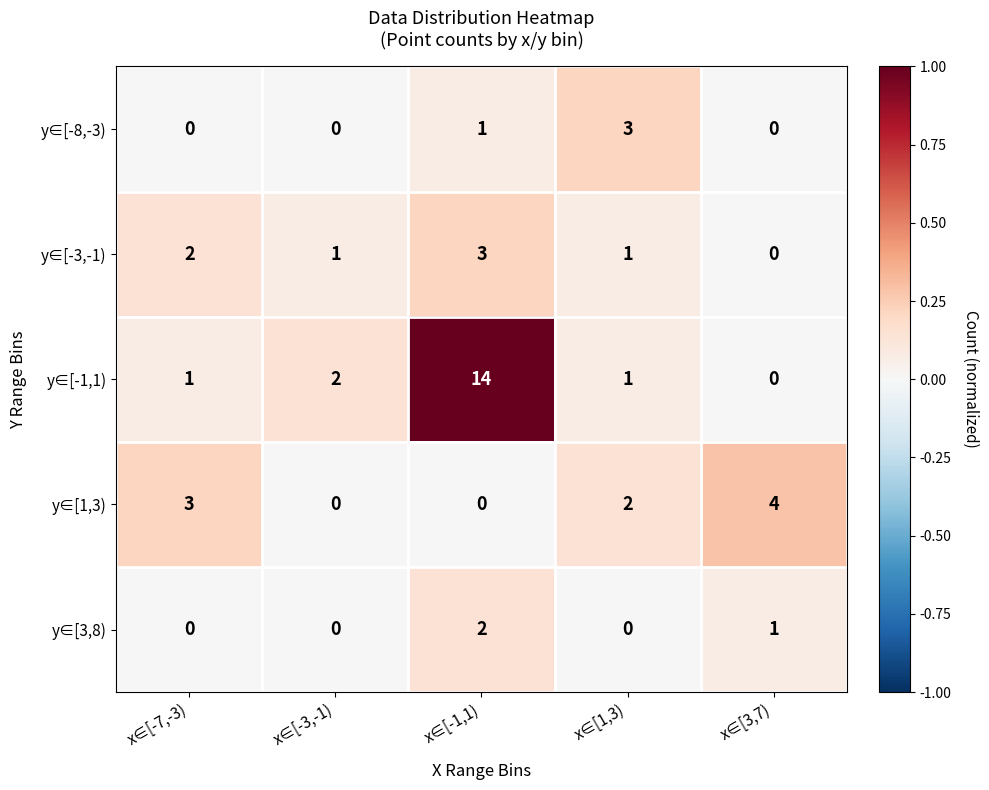

Reading left to right, transcribe all the data shown in this chart.

y∈[-8,-3): 0	0	1	3	0
y∈[-3,-1): 2	1	3	1	0
y∈[-1,1): 1	2	14	1	0
y∈[1,3): 3	0	0	2	4
y∈[3,8): 0	0	2	0	1